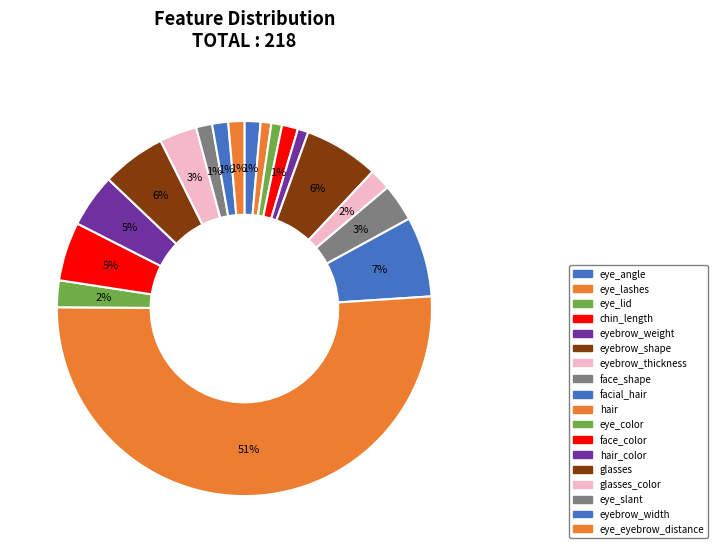

How many segments does this pie chart have?

18